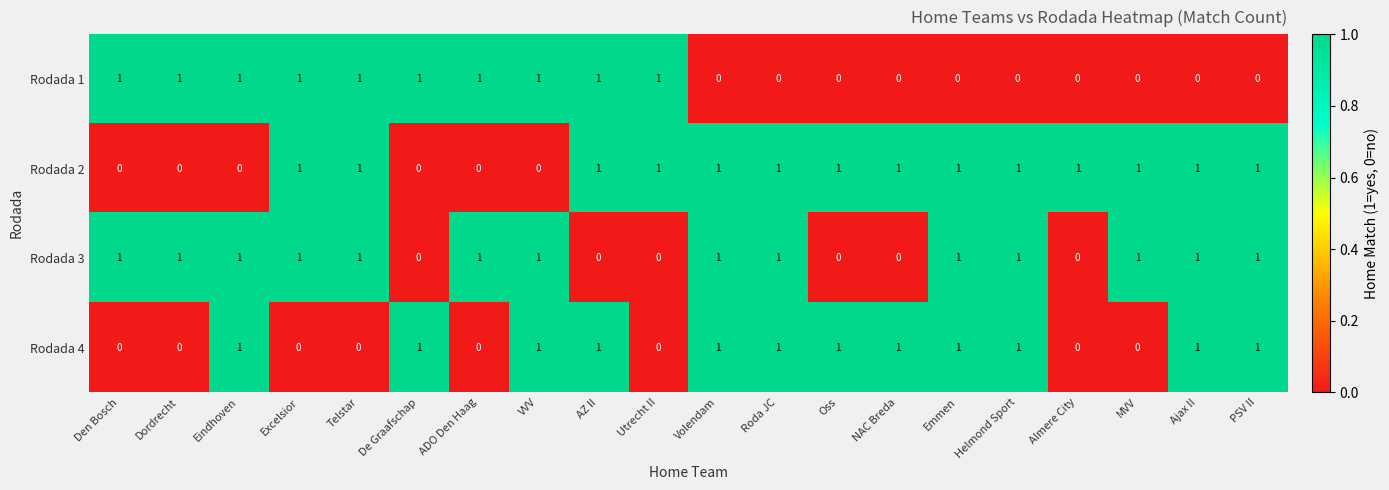

How many data points in Rodada 4 are less than 1?

8